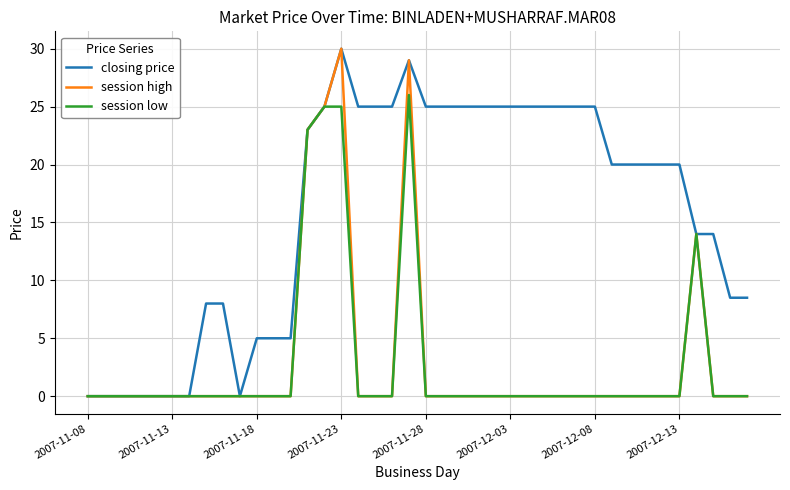

What is the greatest value displayed?

30.0